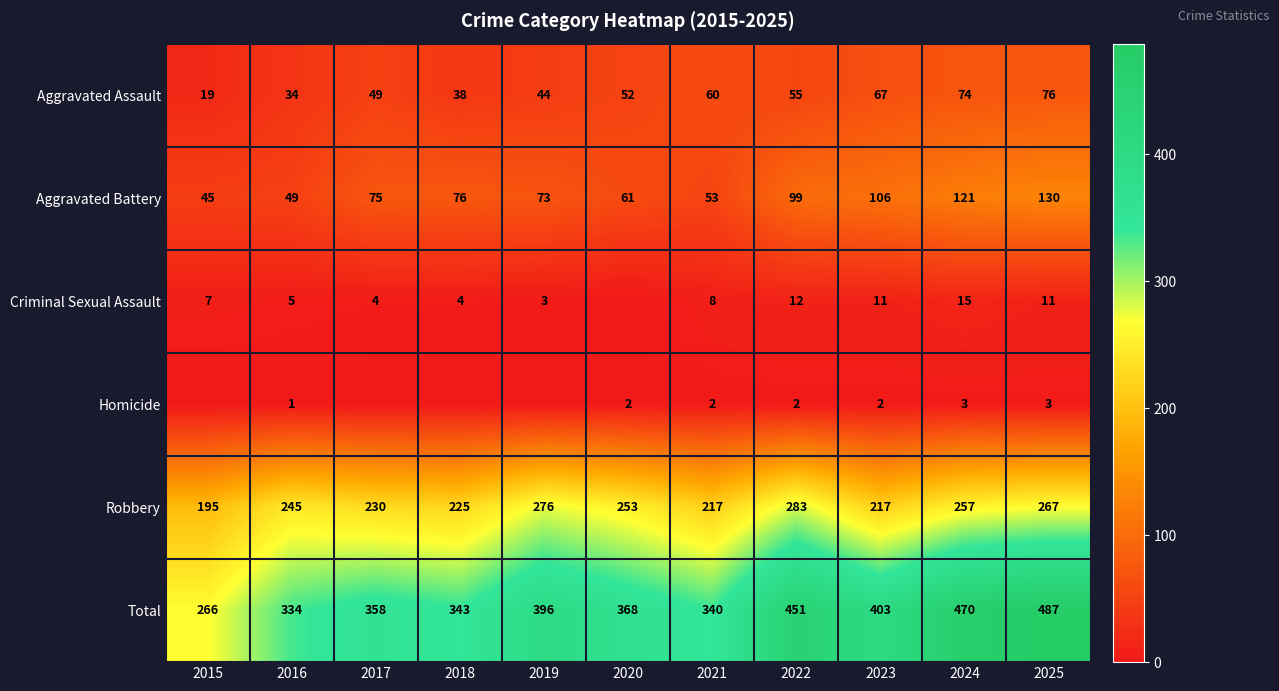

Is the value of Total at 2019 greater than the value of Criminal Sexual Assault at 2024?

Yes